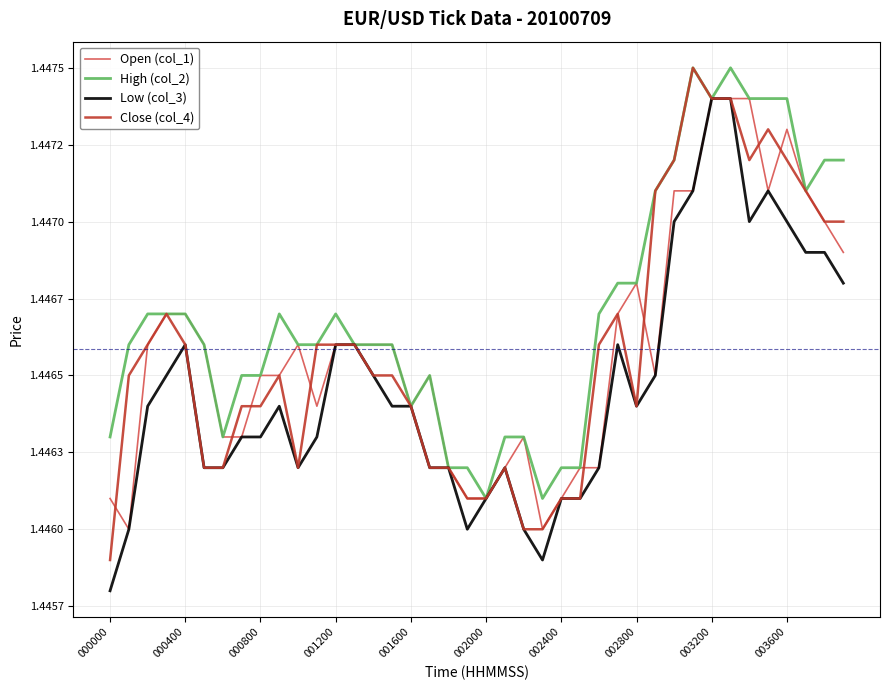

What are all the series names shown in the legend?

Open (col_1), High (col_2), Low (col_3), Close (col_4)